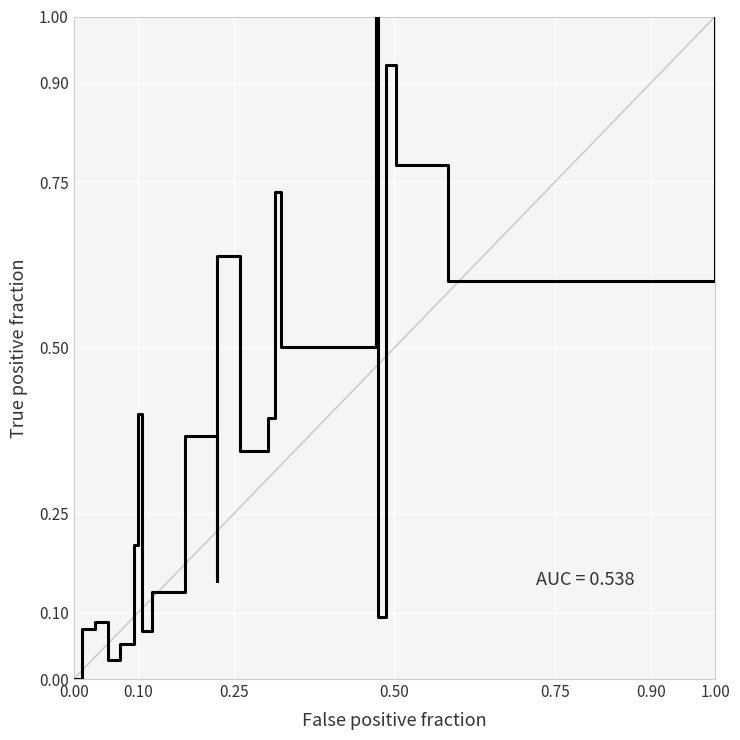

What is the average value?

0.4